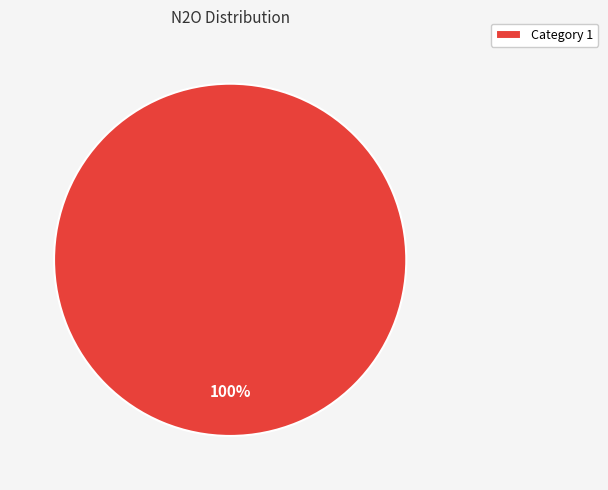

The Category 1 slice represents 91% of the pie. True or false?

False